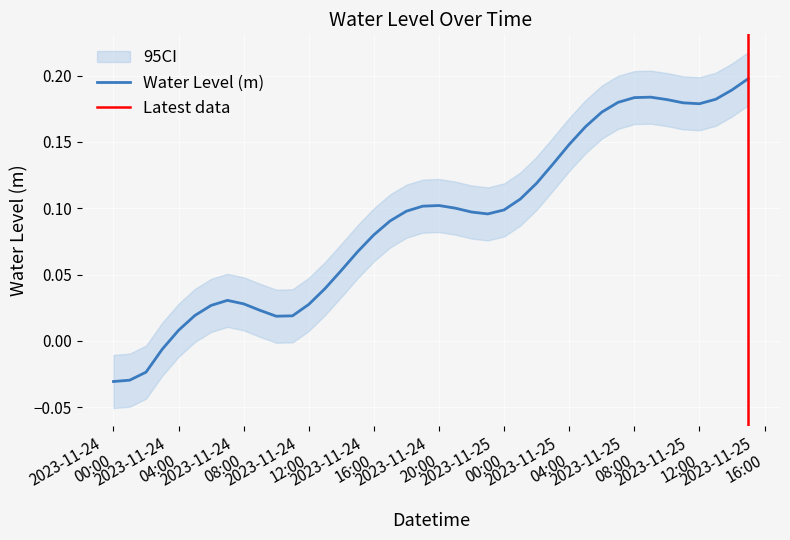

Reading left to right, extract all data points from this chart.

-0.0	-0.0	-0.0	-0.0	0.0	0.0	0.0	0.0	0.0	0.0	0.0	0.0	0.0	0.0	0.1	0.1	0.1	0.1	0.1	0.1	0.1	0.1	0.1	0.1	0.1	0.1	0.1	0.1	0.1	0.2	0.2	0.2	0.2	0.2	0.2	0.2	0.2	0.2	0.2	0.2